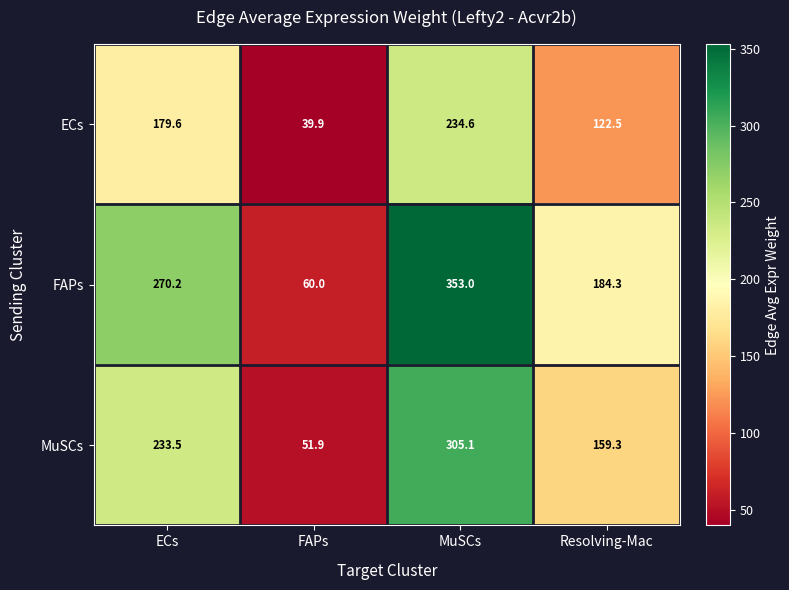

At which category does the chart reach its peak across all series?

MuSCs